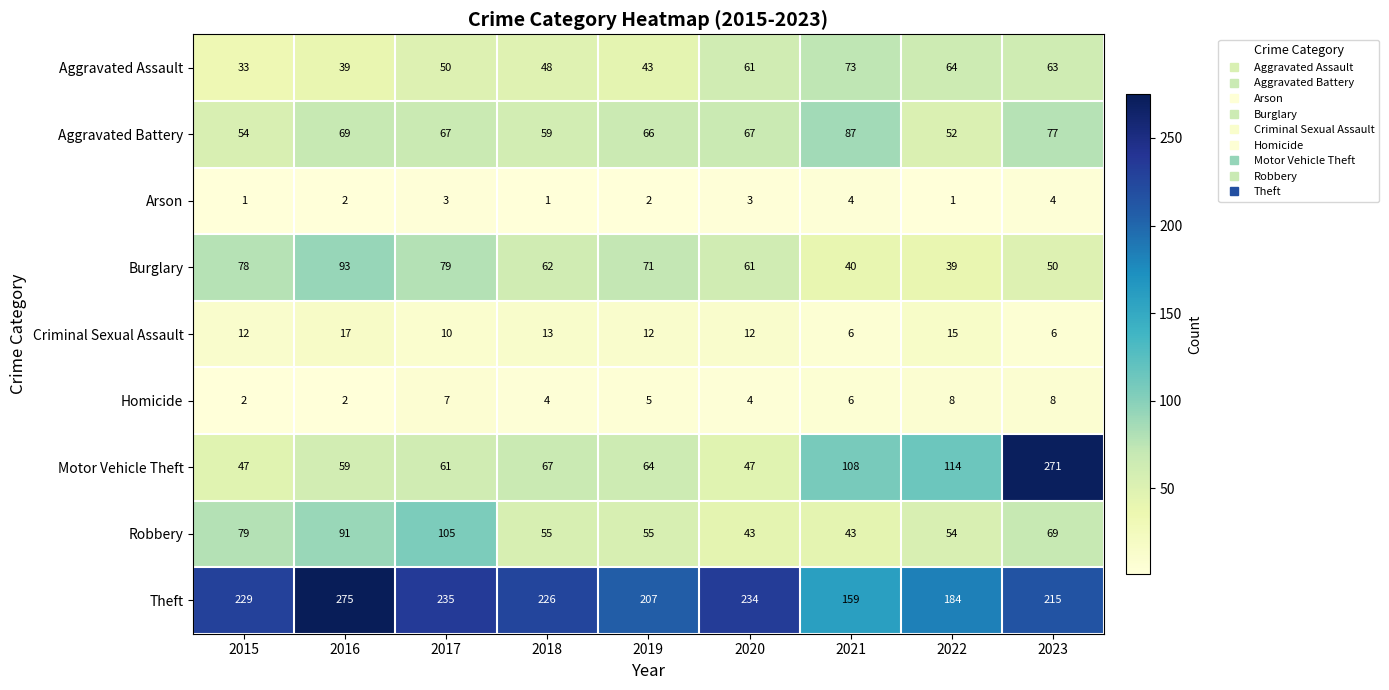

List the series in order of their peak value, highest first.

Theft, Motor Vehicle Theft, Robbery, Burglary, Aggravated Battery, Aggravated Assault, Criminal Sexual Assault, Homicide, Arson